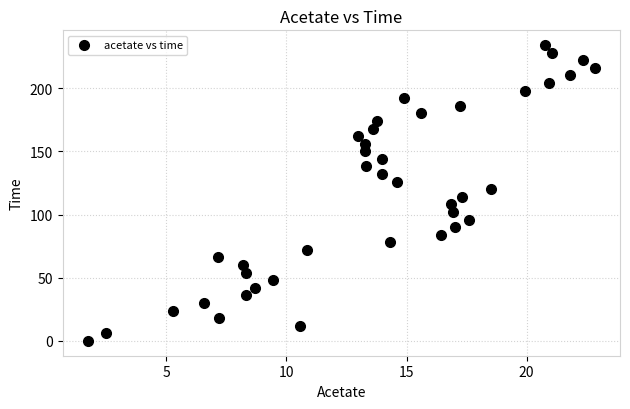

What is the range of Y values (max minus min)?

234